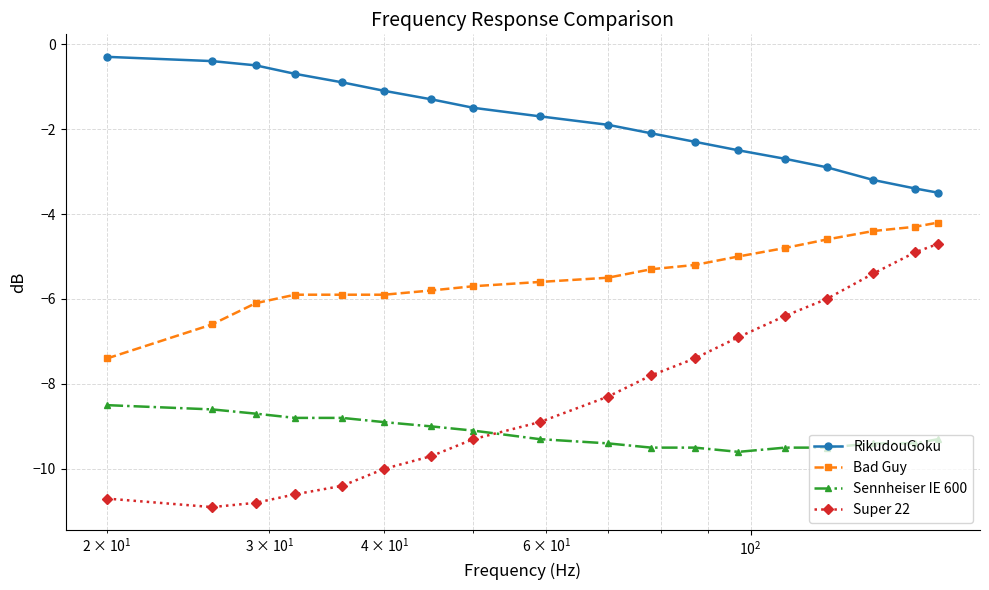

What is the value of the RikudouGoku point at the 9th from the left?

-1.7